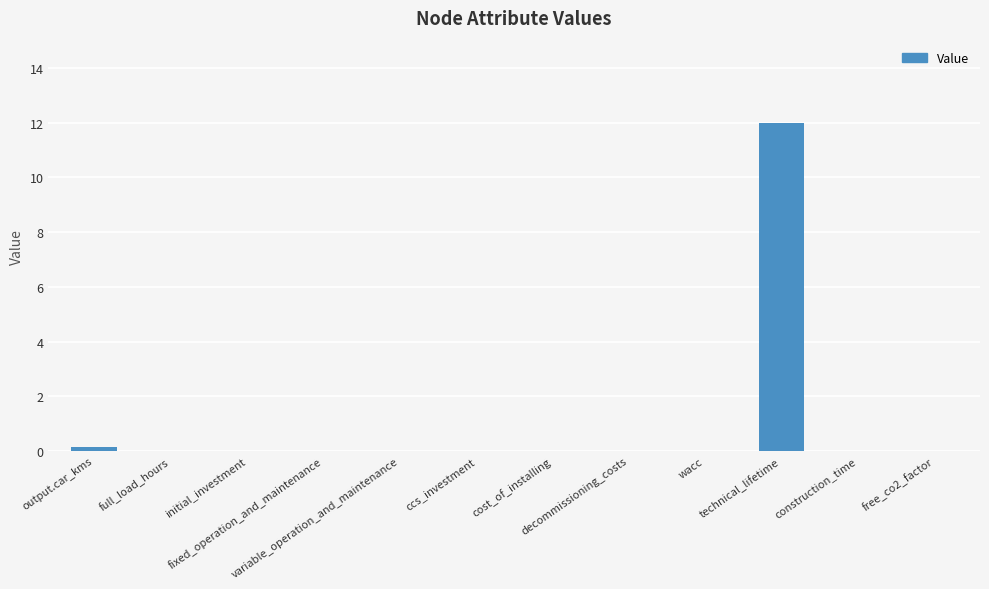

How many series are shown in this chart?

1